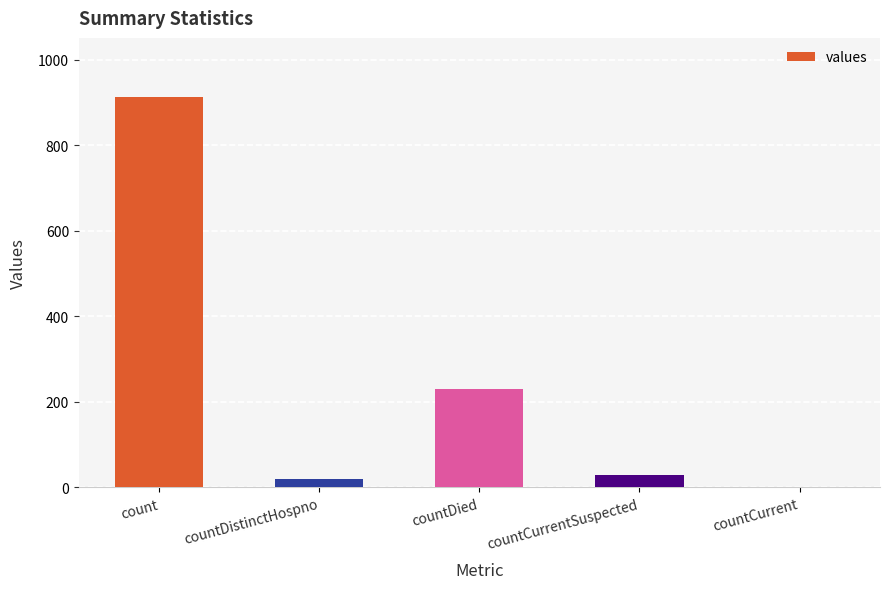

Reading left to right, what are all the values shown in this chart?

914	19	231	29	0